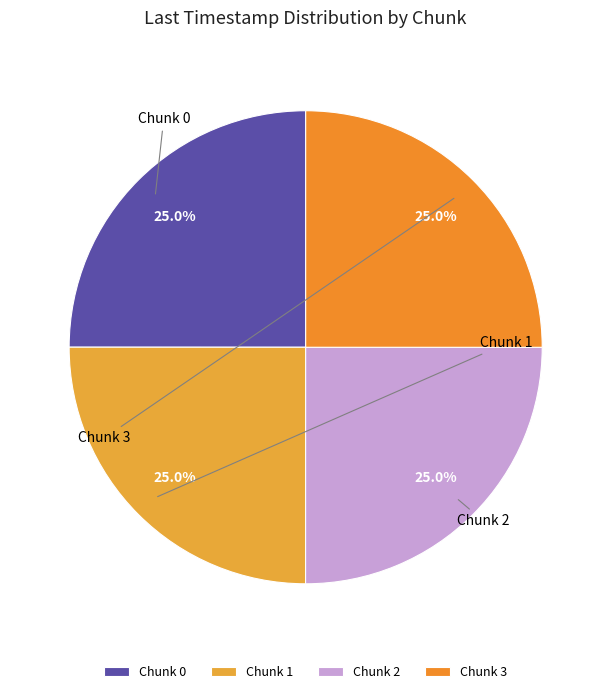

Is there a majority slice in this chart?

No